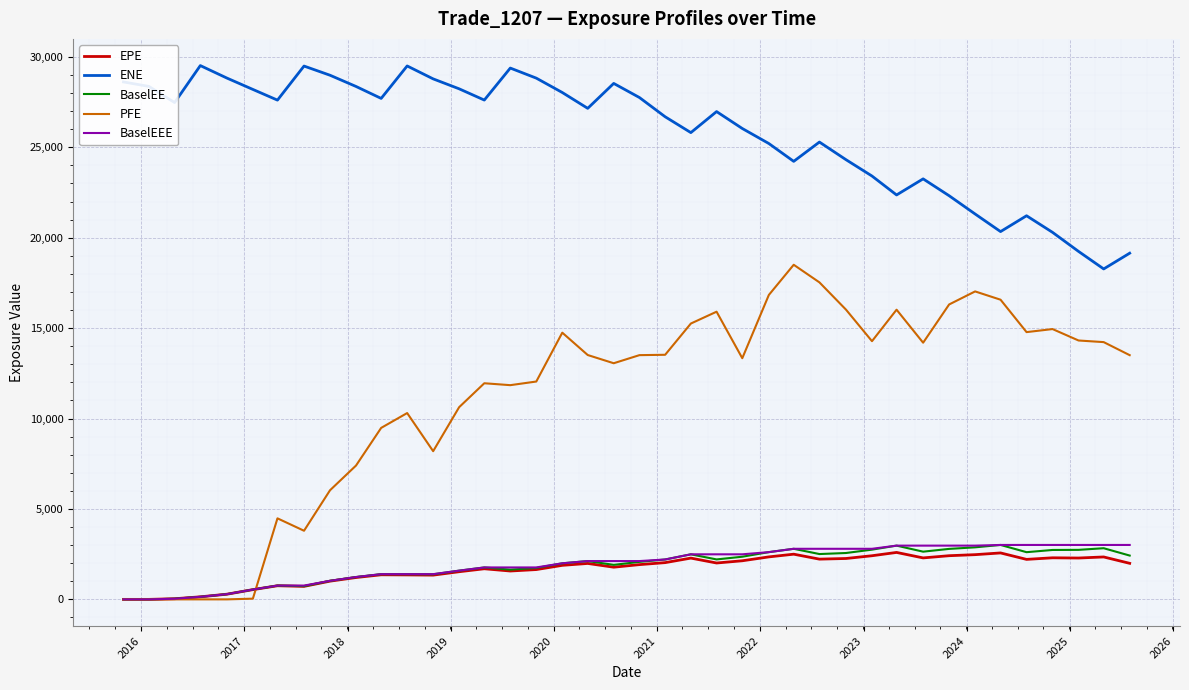

True or false: ENE and PFE intersect in this chart.

False